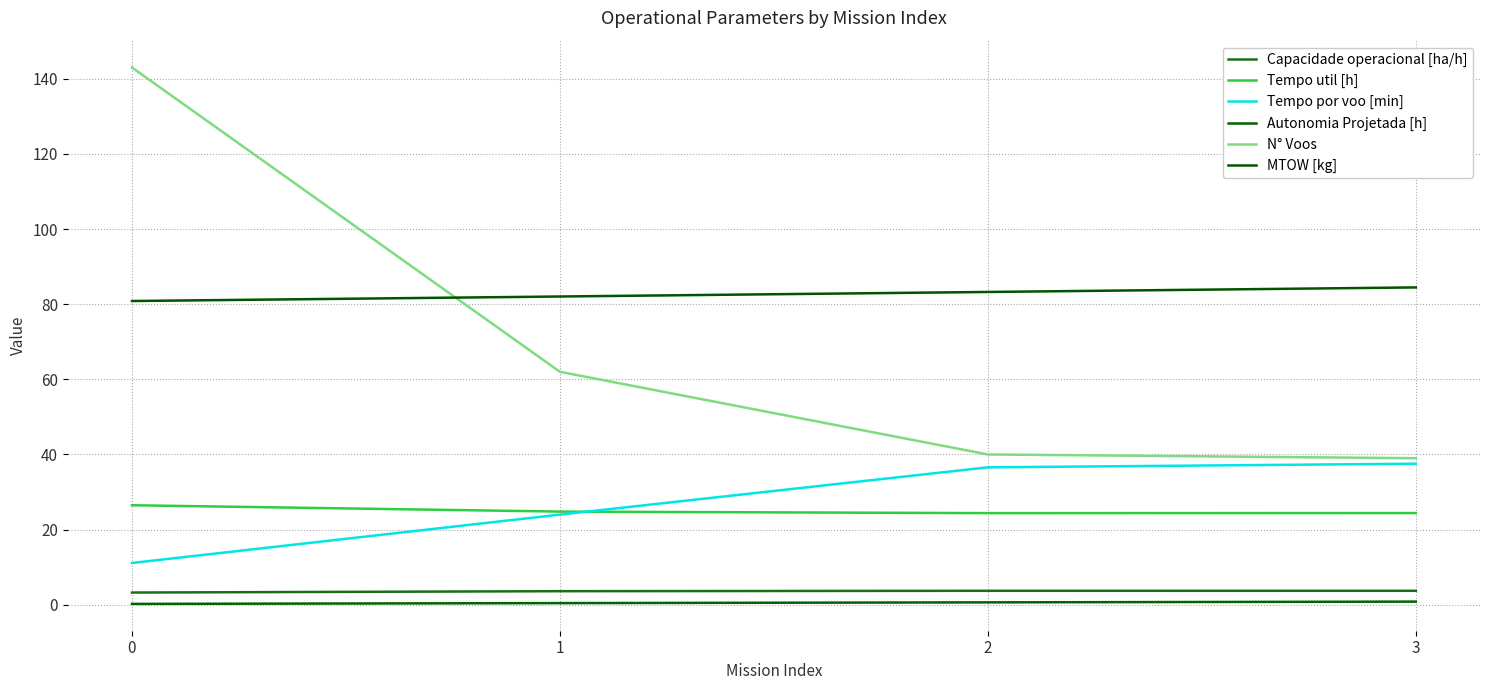

Rank the series by their maximum value, from highest to lowest.

N° Voos, MTOW [kg], Tempo por voo [min], Tempo util [h], Capacidade operacional [ha/h], Autonomia Projetada [h]